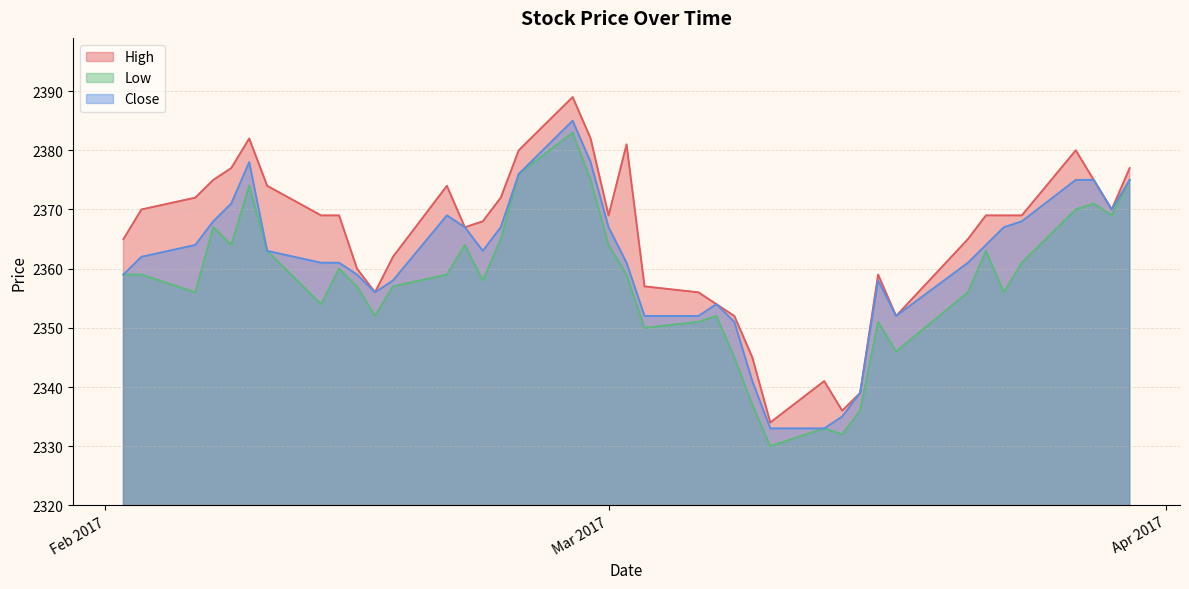

Which category has the lowest value across all series?

2017-03-10